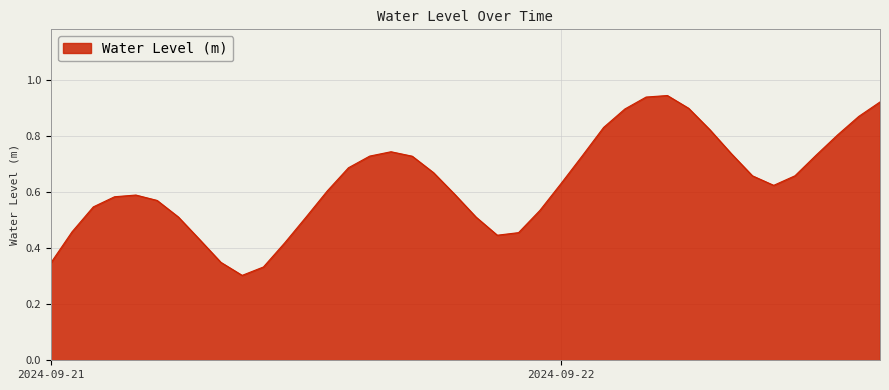

Reading left to right, what are all the values shown in this chart?

0.3	0.5	0.5	0.6	0.6	0.6	0.5	0.4	0.3	0.3	0.3	0.4	0.5	0.6	0.7	0.7	0.7	0.7	0.7	0.6	0.5	0.4	0.5	0.5	0.6	0.7	0.8	0.9	0.9	0.9	0.9	0.8	0.7	0.7	0.6	0.7	0.7	0.8	0.9	0.9